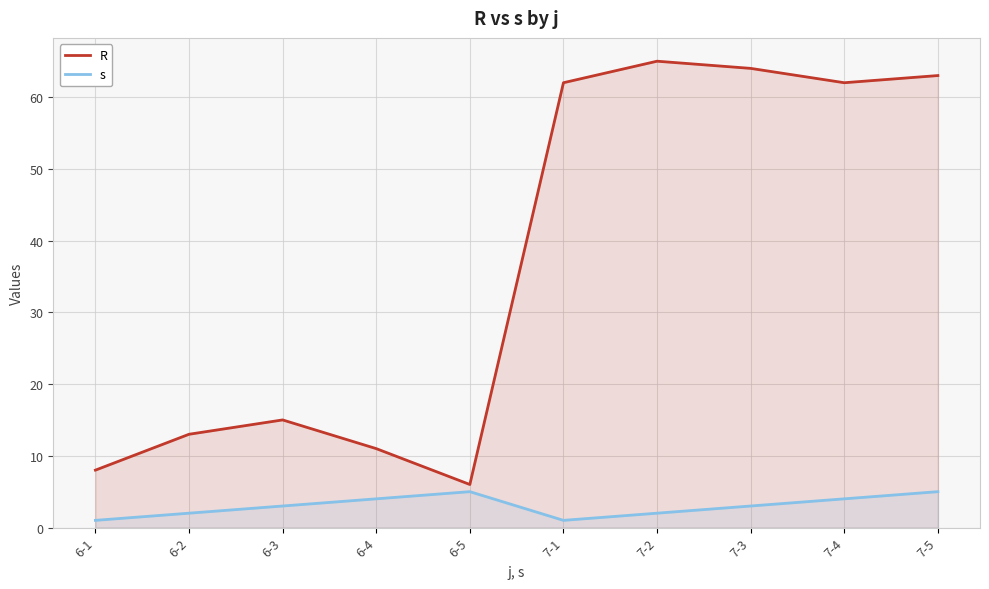

What value does the s series have at 7-4?

4